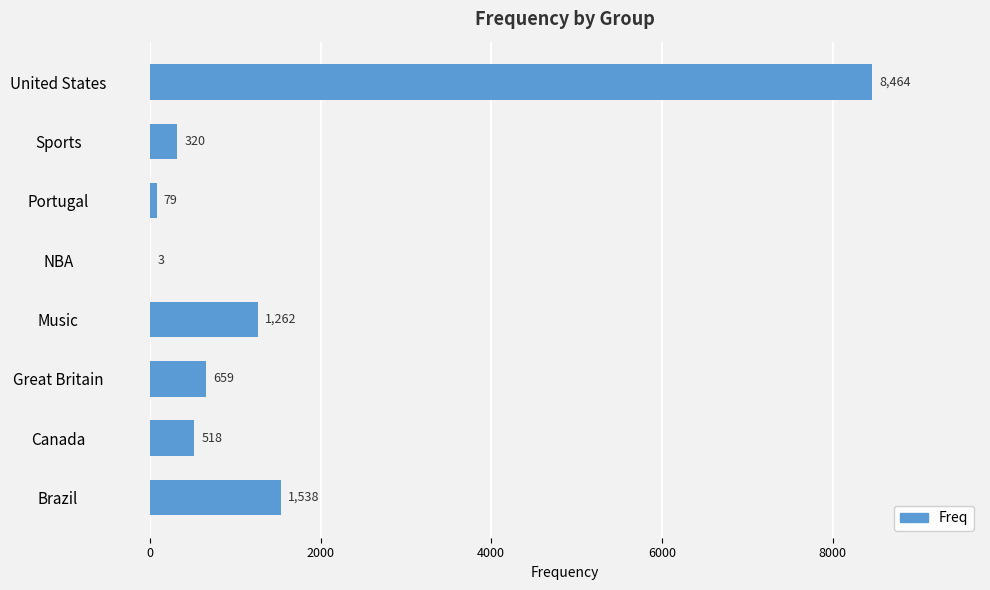

Which has a higher value, NBA or Canada?

Canada